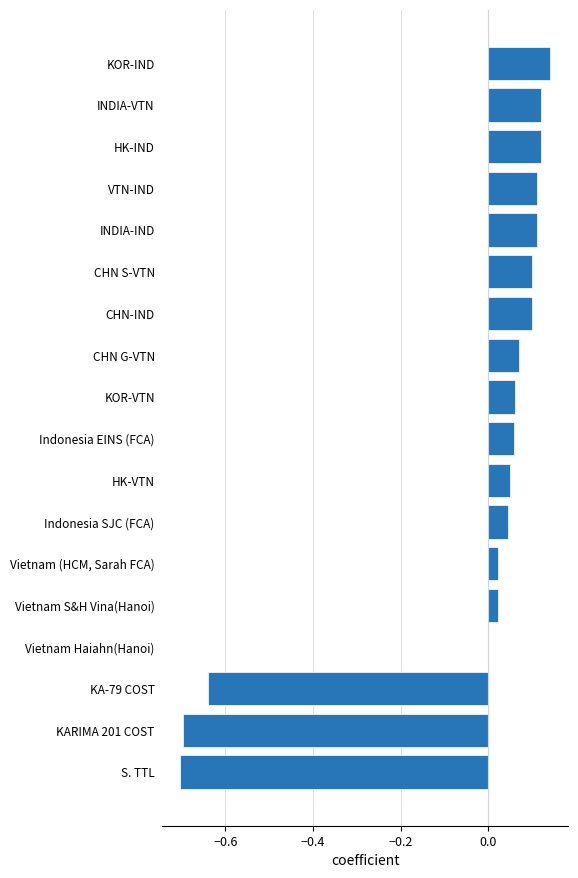

Which category has the highest value across all series?

KOR-IND